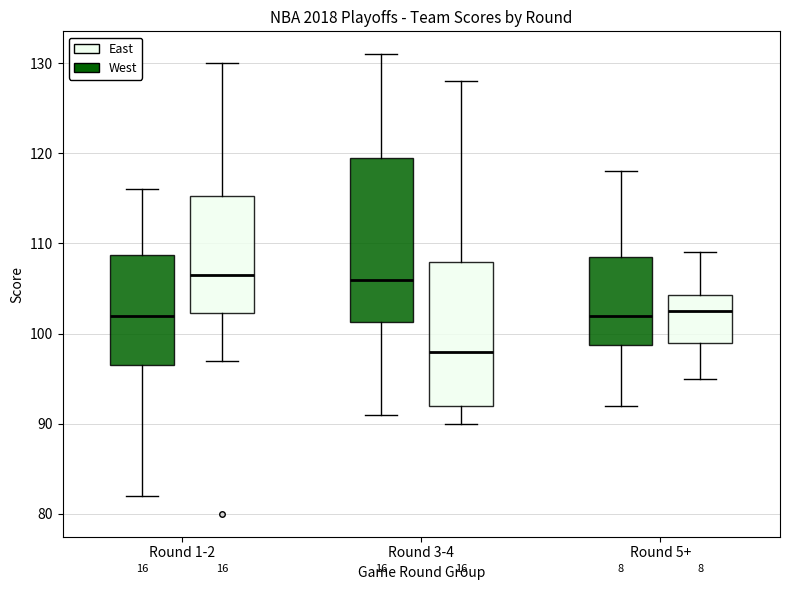

Comparing the boxes themselves (not the whiskers), which one is the tallest?

Round 3-4 (West)